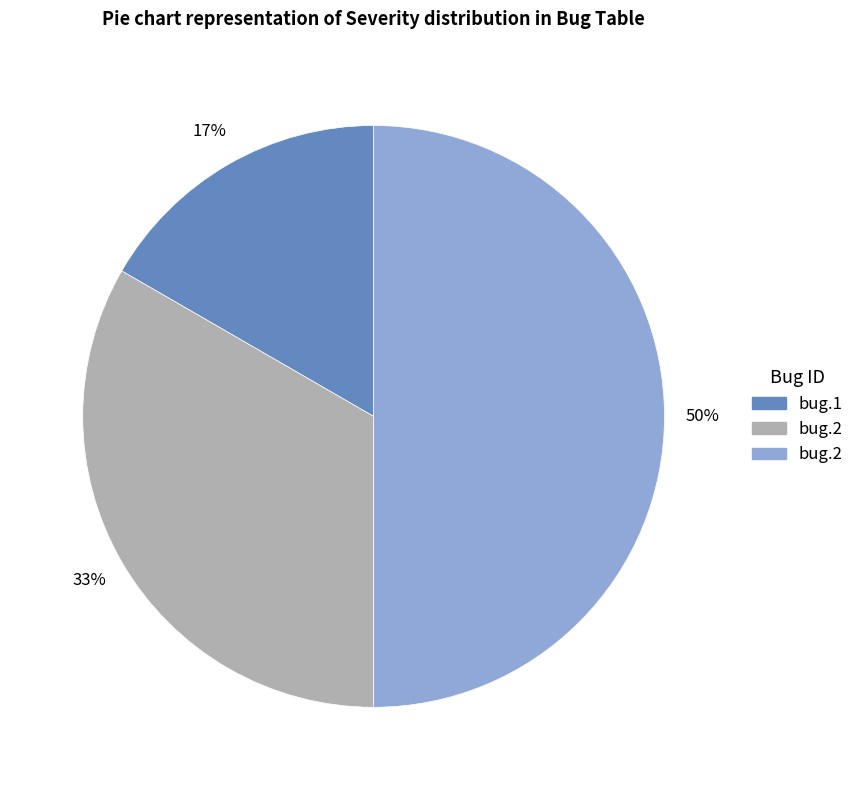

To the nearest percent, what is the difference between the largest and smallest slice percentages?

33%